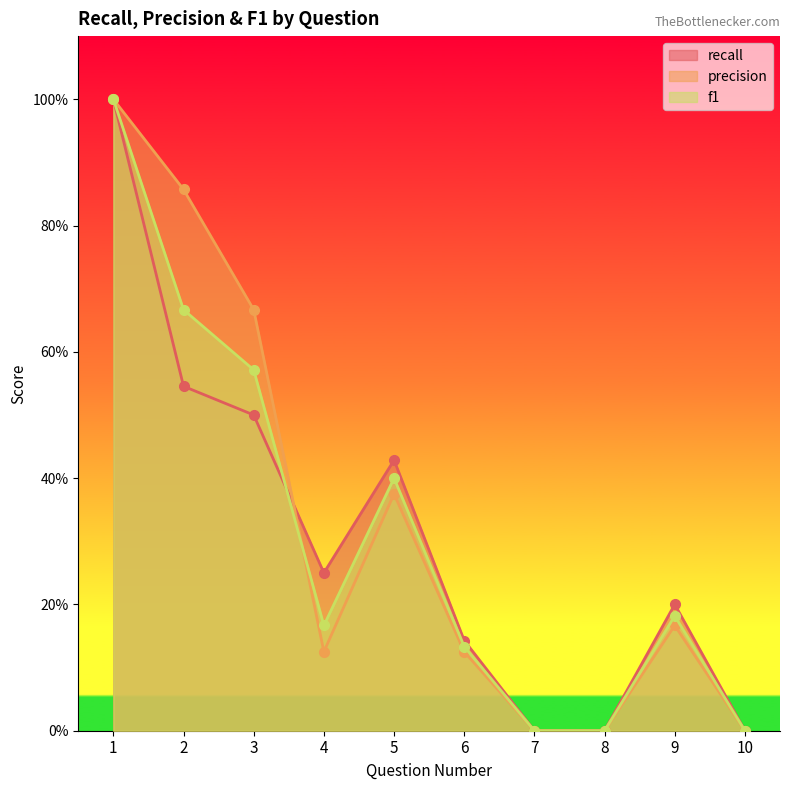

At which category is the sum across all series the highest?

1